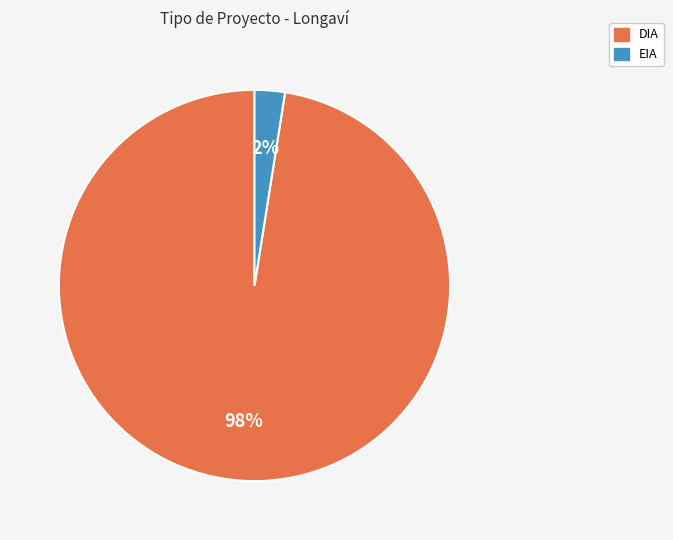

Is the sum of DIA and EIA greater than half?

Yes